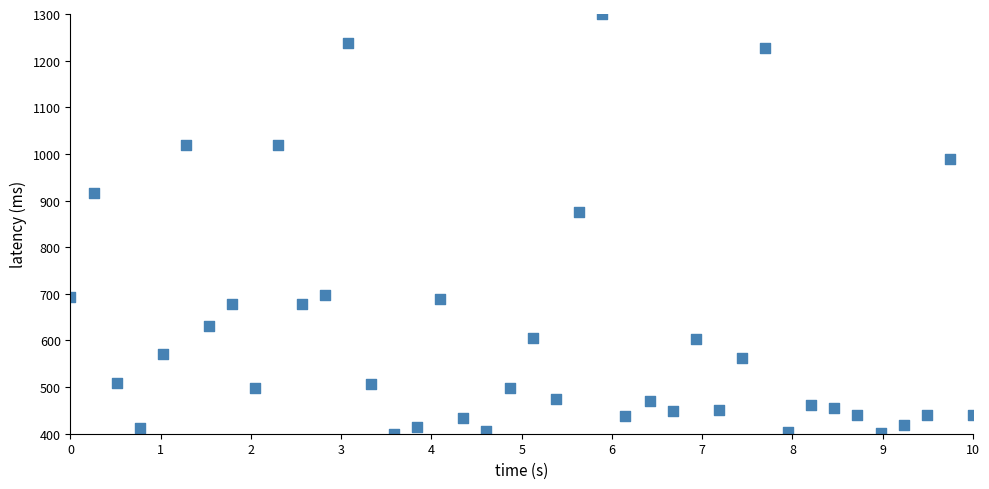

What Y value in the scatter plot is closest to 850?

874.7